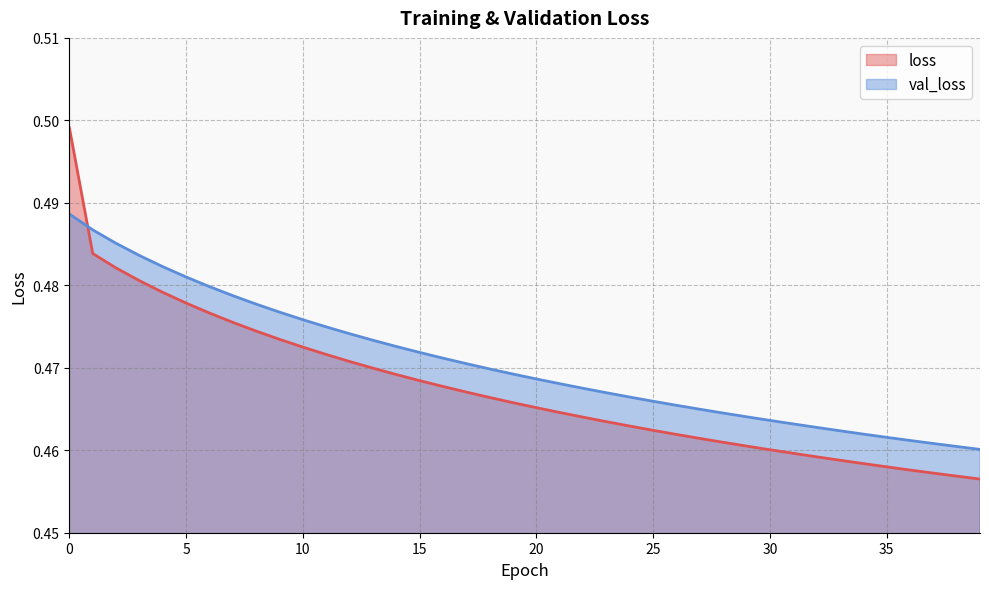

Reading right to left, what are all the values shown in this chart?

loss: 0.5	0.5	0.5	0.5	0.5	0.5	0.5	0.5	0.5	0.5	0.5	0.5	0.5	0.5	0.5	0.5	0.5	0.5	0.5	0.5	0.5	0.5	0.5	0.5	0.5	0.5	0.5	0.5	0.5	0.5	0.5	0.5	0.5	0.5	0.5	0.5	0.5	0.5	0.5	0.5
val_loss: 0.5	0.5	0.5	0.5	0.5	0.5	0.5	0.5	0.5	0.5	0.5	0.5	0.5	0.5	0.5	0.5	0.5	0.5	0.5	0.5	0.5	0.5	0.5	0.5	0.5	0.5	0.5	0.5	0.5	0.5	0.5	0.5	0.5	0.5	0.5	0.5	0.5	0.5	0.5	0.5